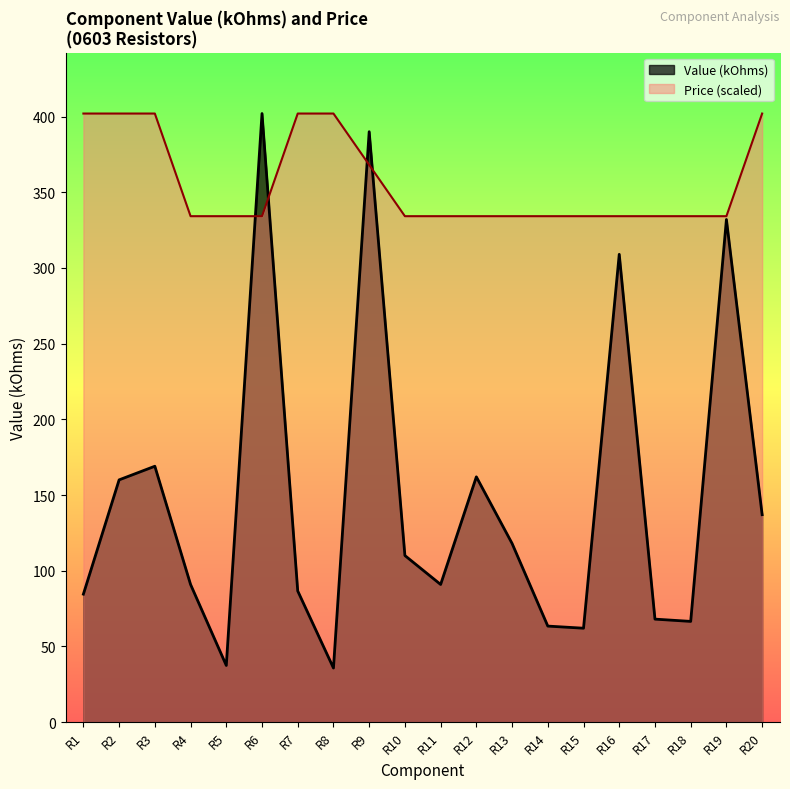

What is the sum of the Value (kOhms) values at R17 and R19?

400.0